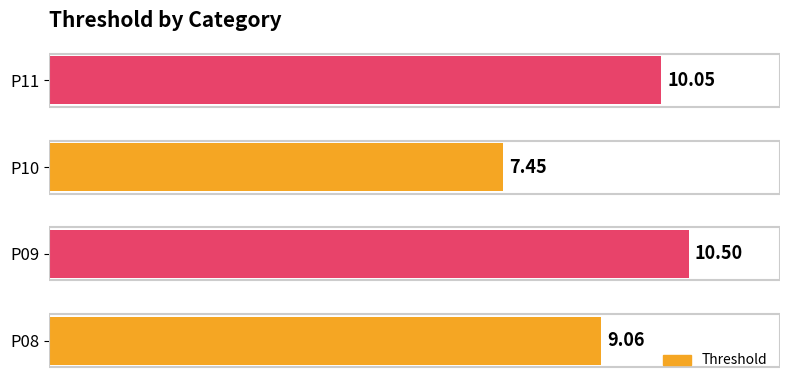

What is the maximum value shown in the chart?

10.5